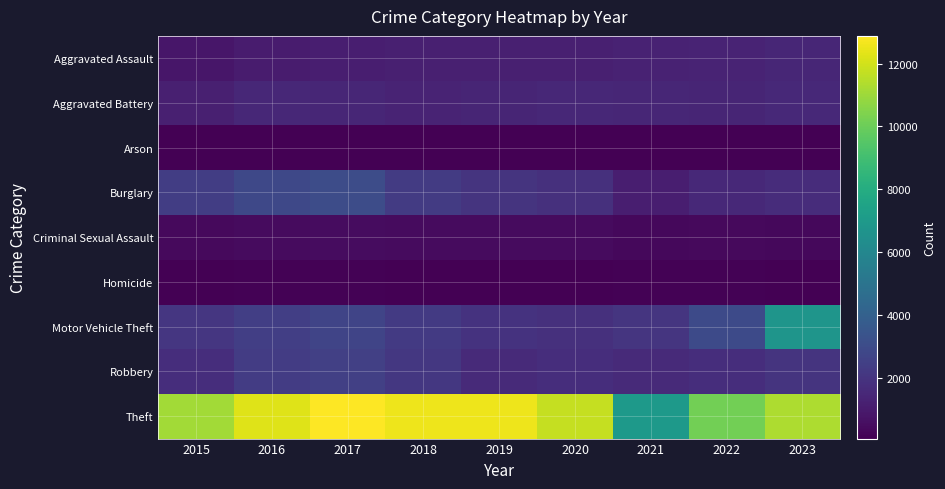

At which category is the sum across all series the highest?

2023